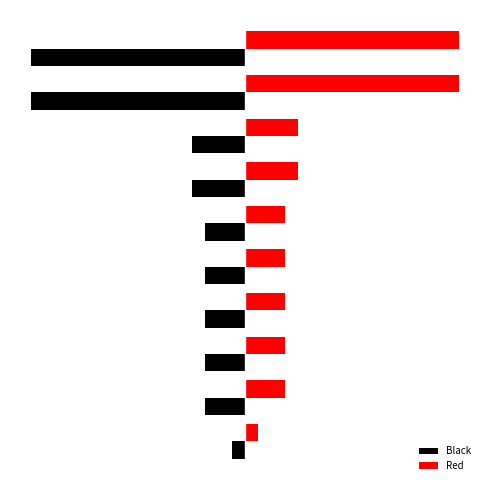

How many series are shown in this chart?

2